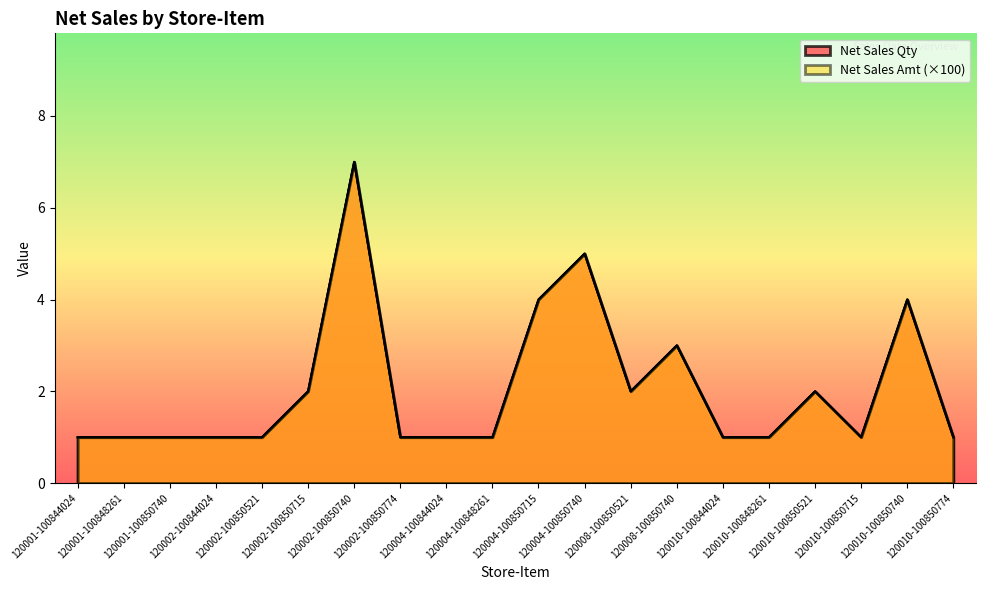

What is the difference between the Net Sales Amt values at 120004-100848261 and 120010-100850521?

1.0